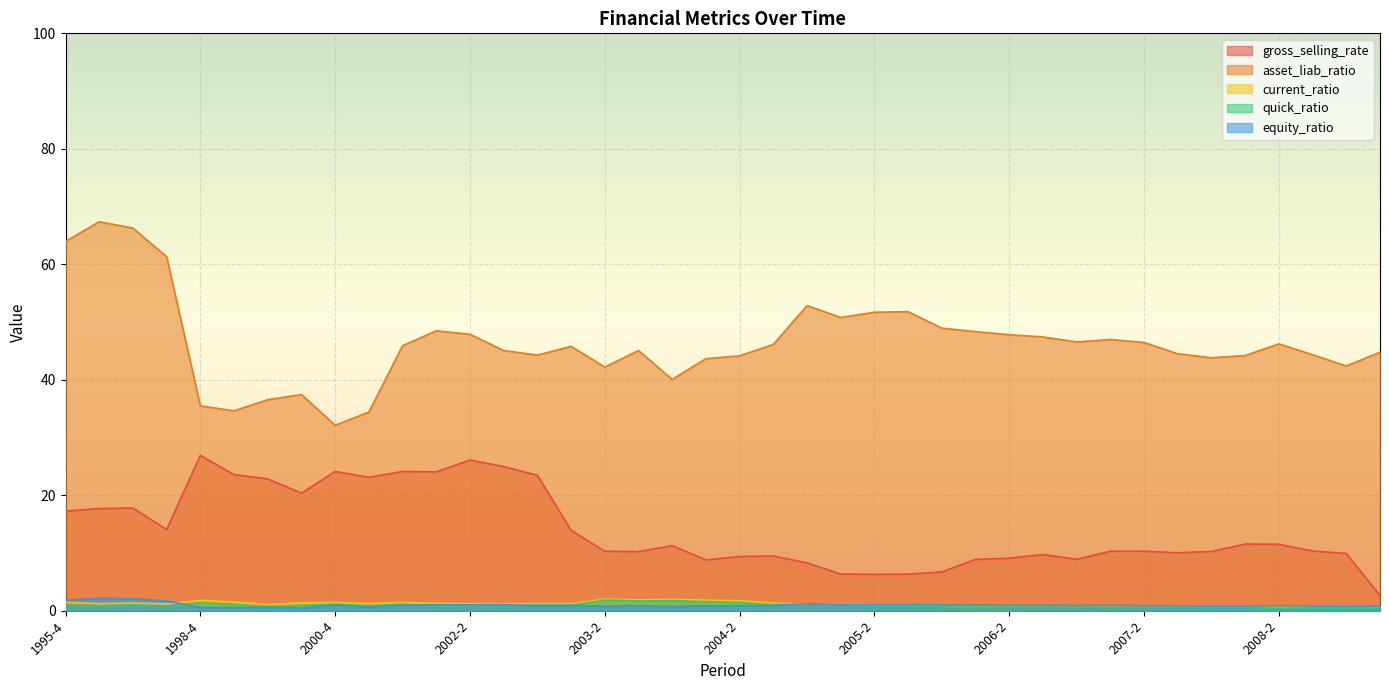

Which series has the widest spread of values?

asset_liab_ratio